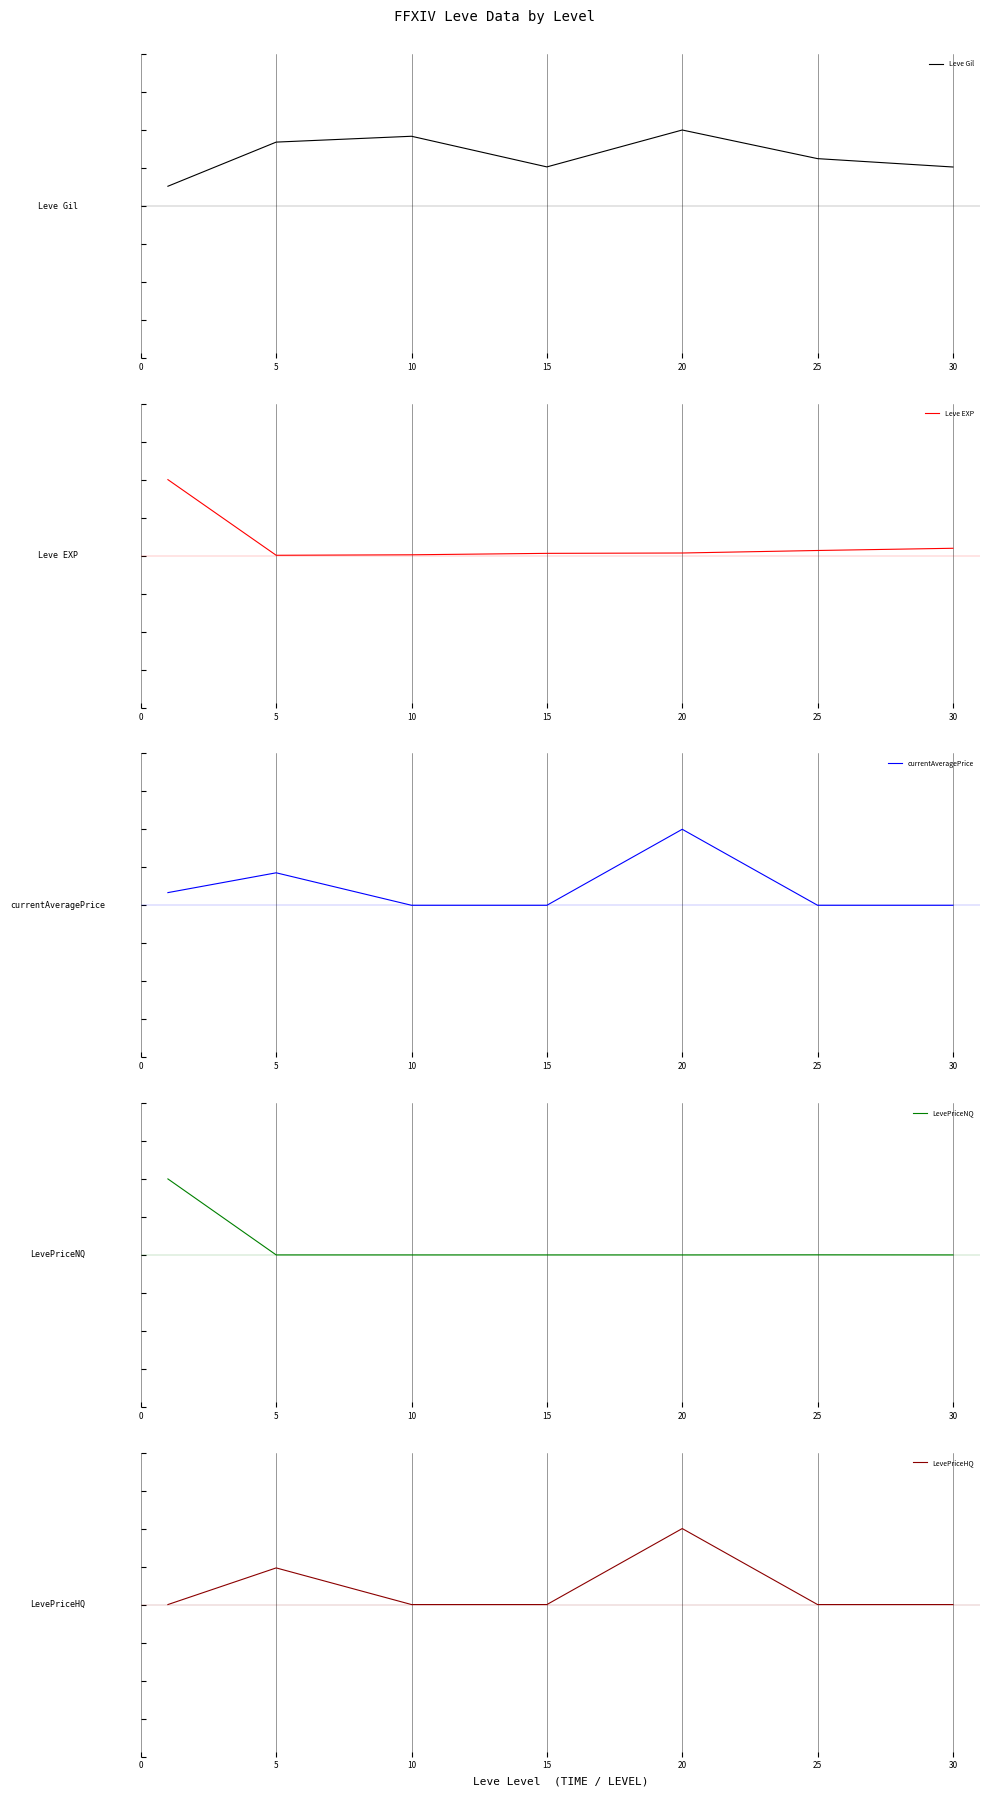

Between 20 and 30, which series saw the biggest shift?

currentAveragePrice